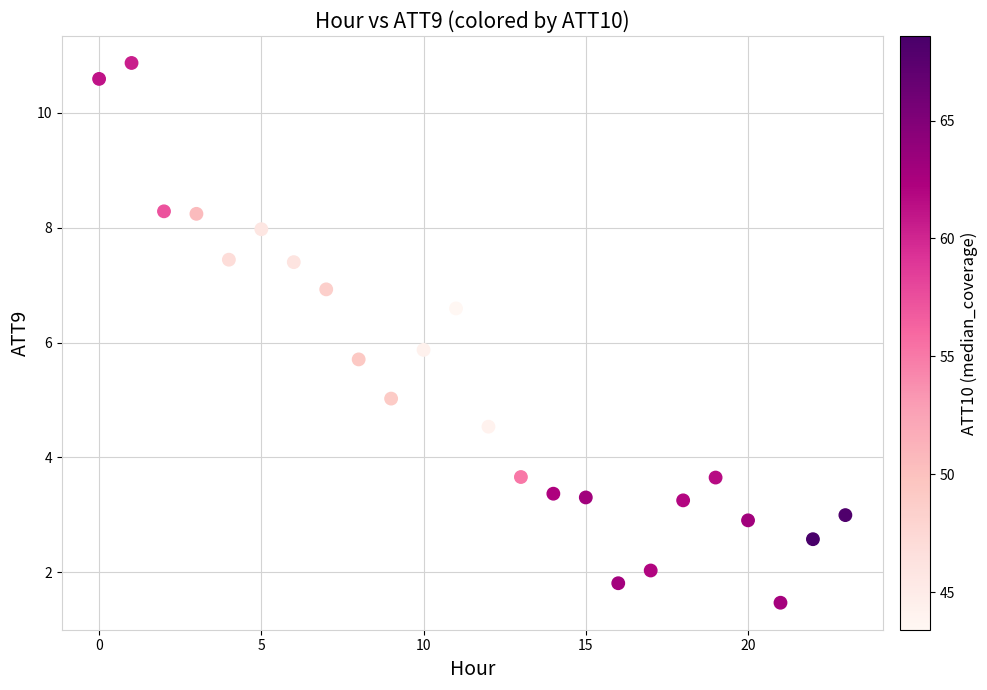

What Y value in the scatter plot is closest to 6?

5.9